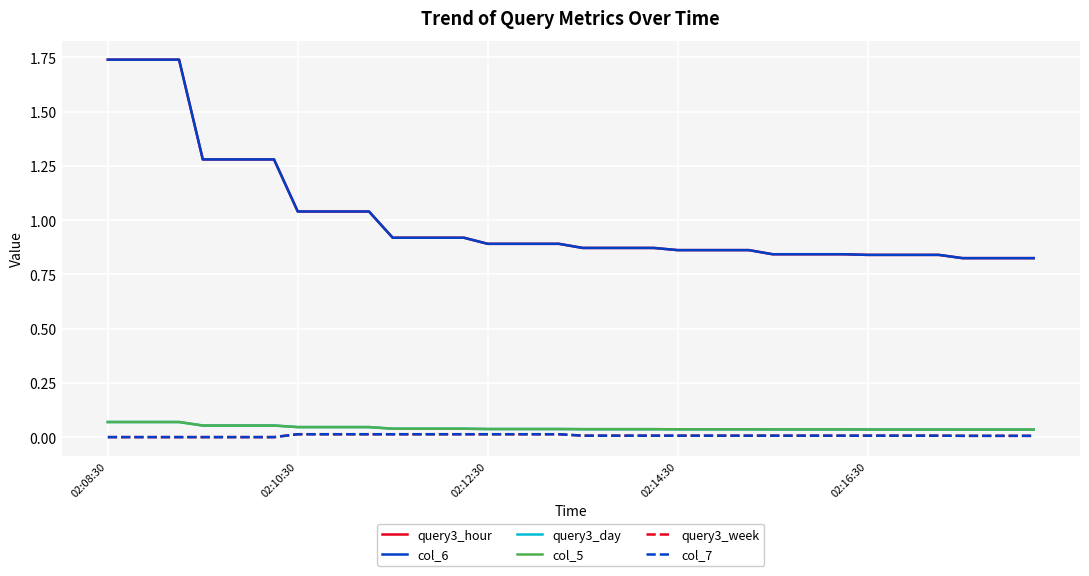

Is this an area chart (filled region under the line)?

No